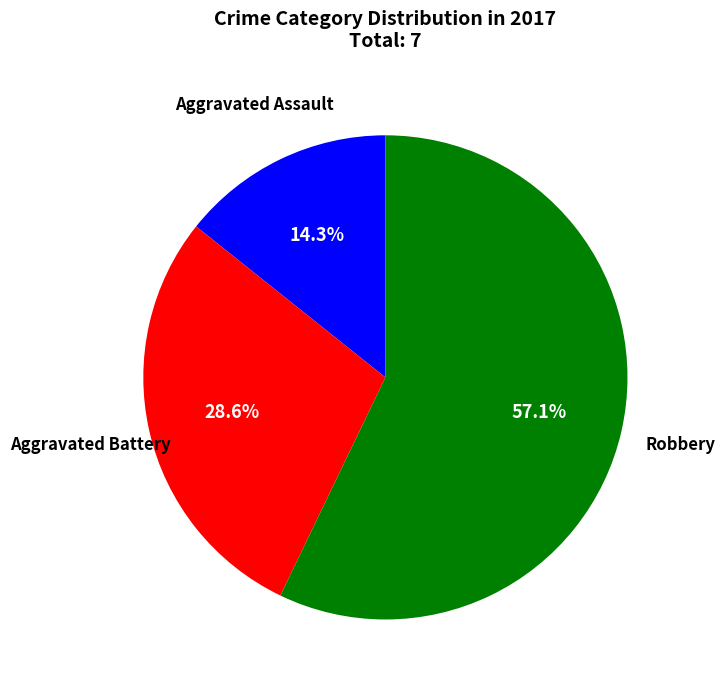

Is there any slice that represents more than half of the pie?

Yes